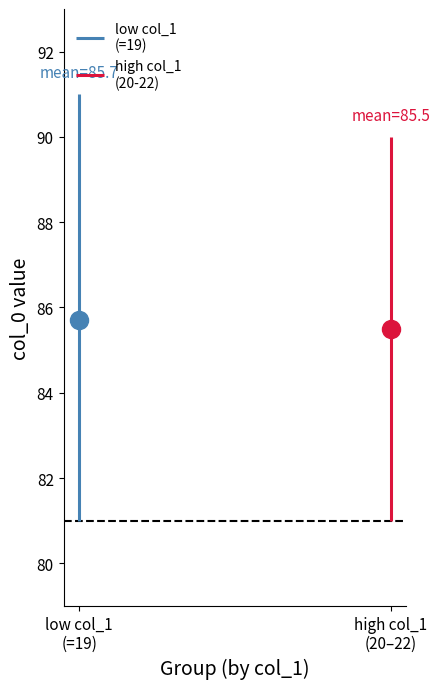

Count the low col_1
(=19) values in the range 81 to 91.

2